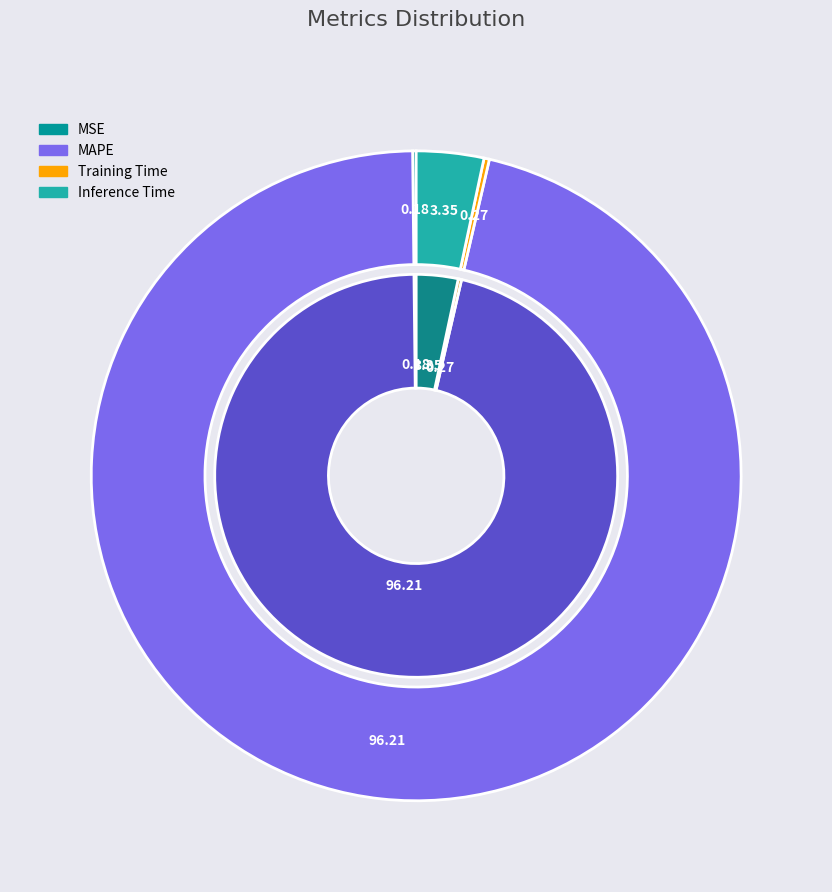

How many segments does this pie chart have?

4